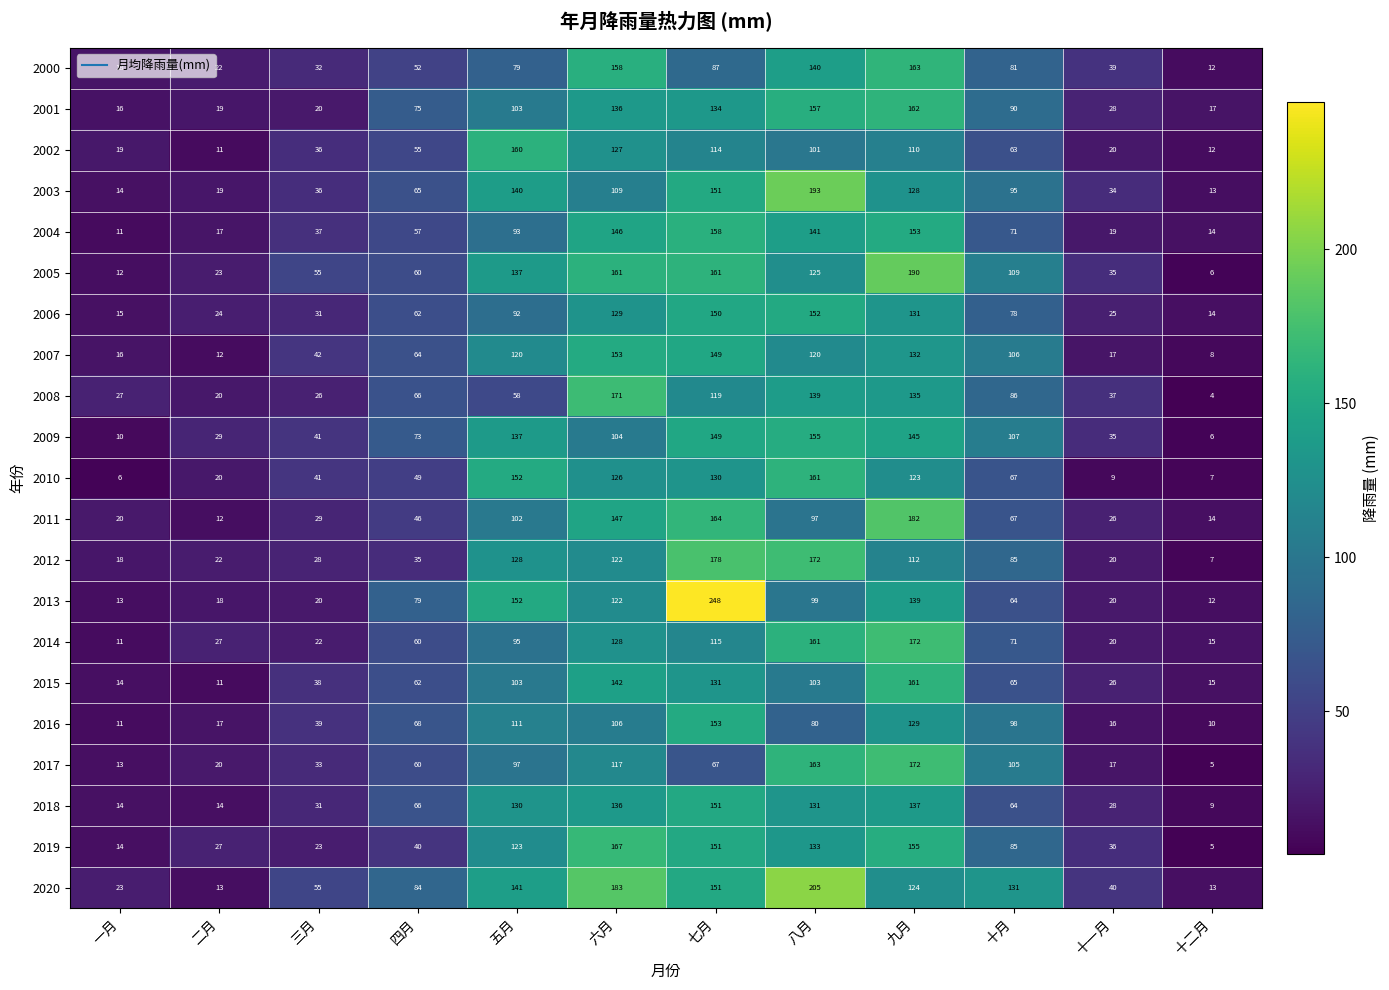

Rank the categories by 2008 value from lowest to highest.

十二月, 二月, 三月, 一月, 十一月, 五月, 四月, 十月, 七月, 九月, 八月, 六月